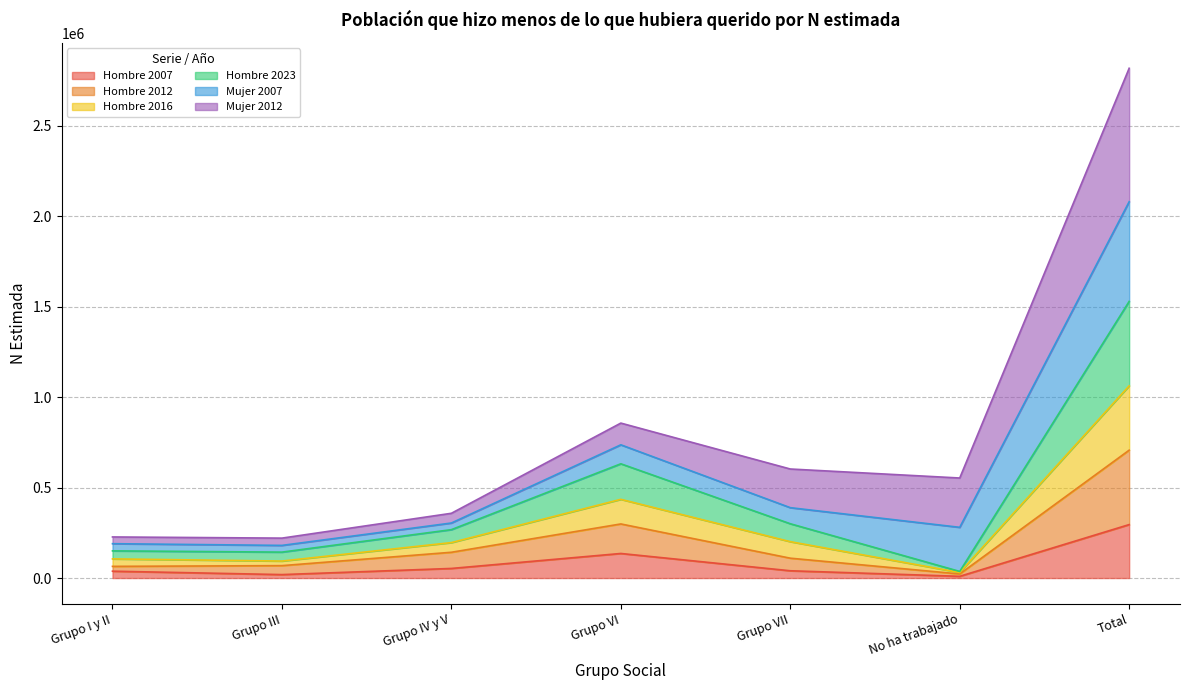

At which category does Hombre 2016 reach its first local valley?

Grupo III